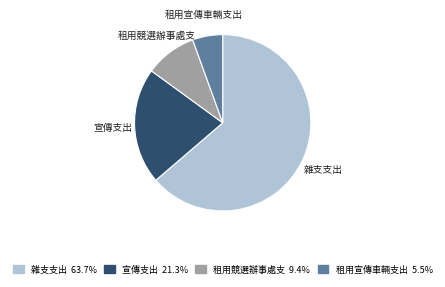

Which category has the smallest portion of the pie?

租用宣傳車輛支出